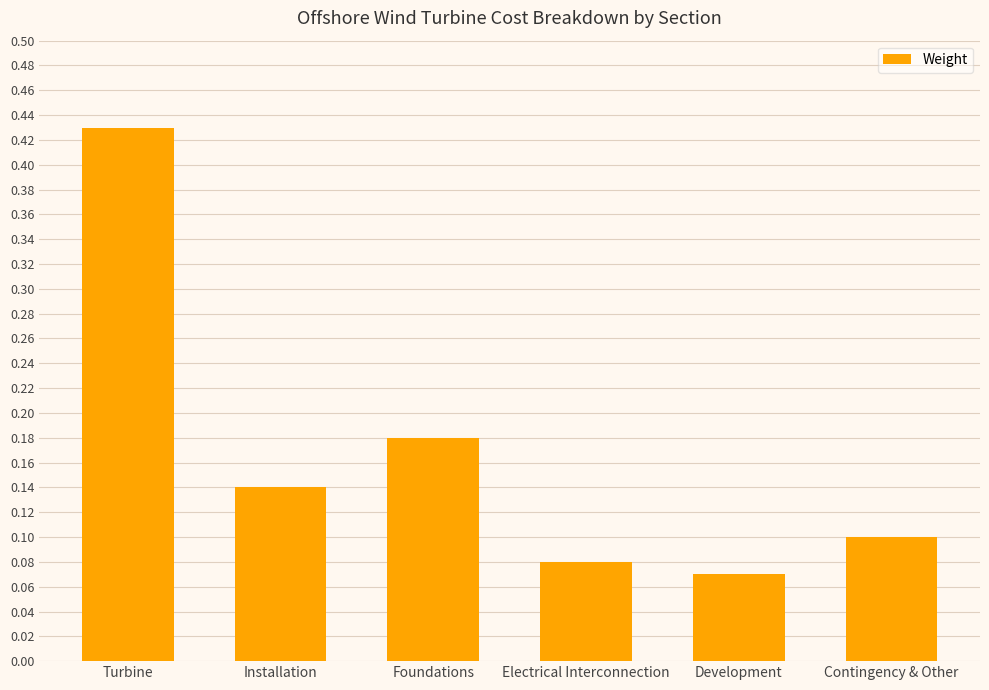

Between Electrical Interconnection and Turbine, which is larger?

Turbine